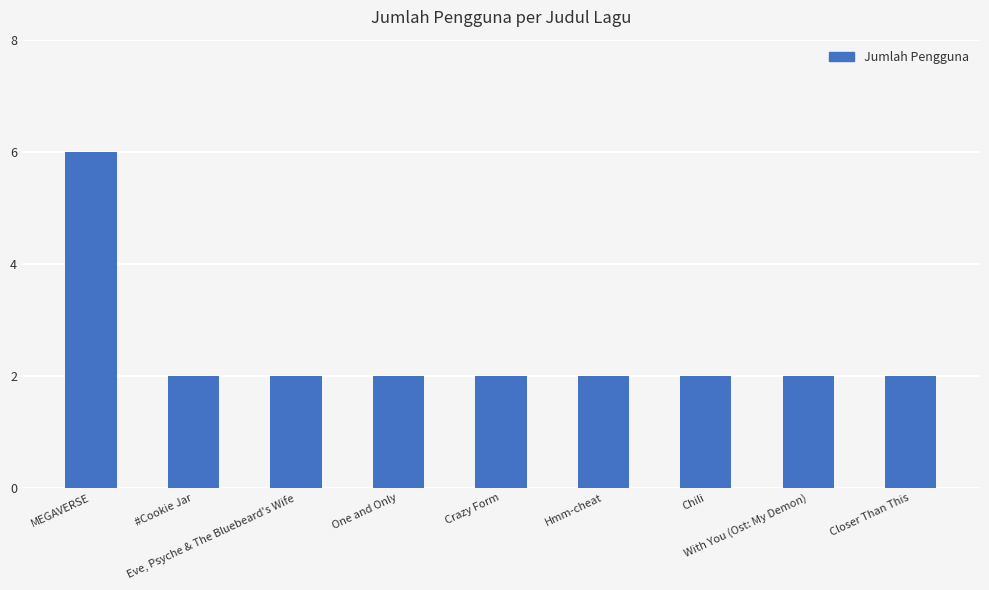

Which label corresponds to the largest value in the chart?

MEGAVERSE